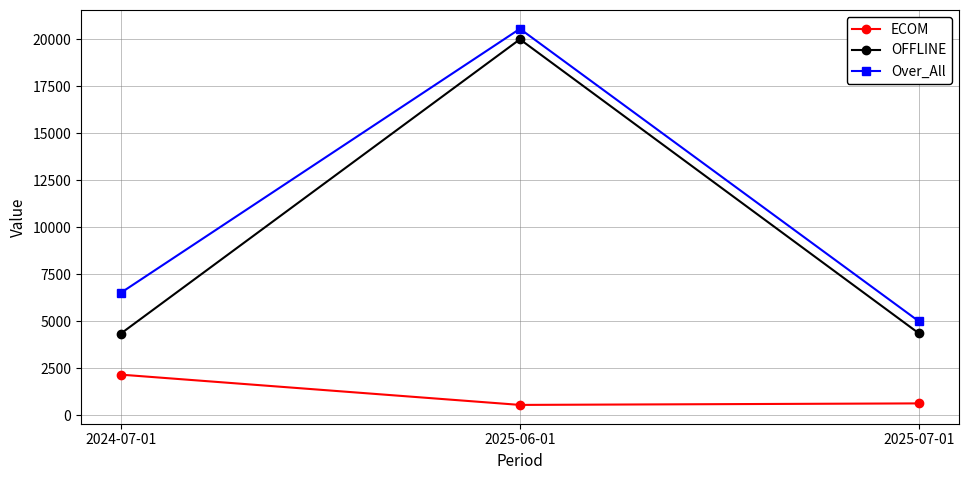

At how many categories does at least one series exceed 15949?

1